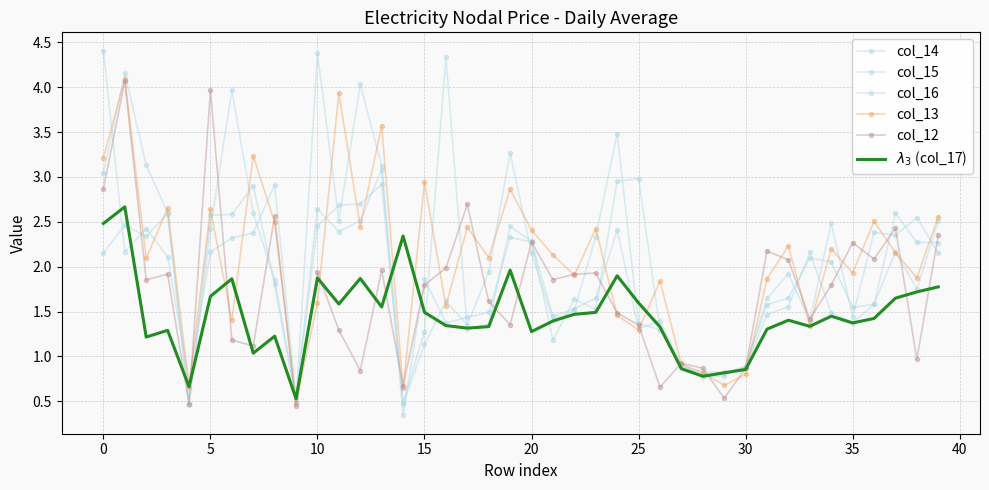

How many data points does each series have?

40